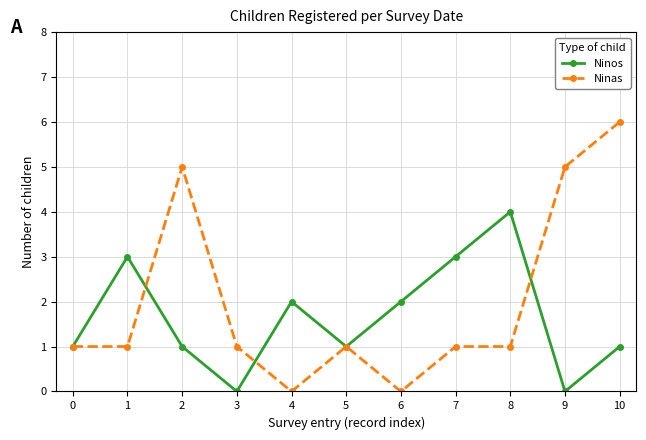

Rank the series by their maximum value, from lowest to highest.

Ninos, Ninas